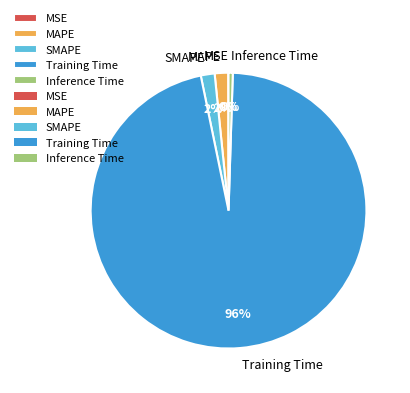

To the nearest percent, what is the difference between the largest and smallest slice percentages?

96%